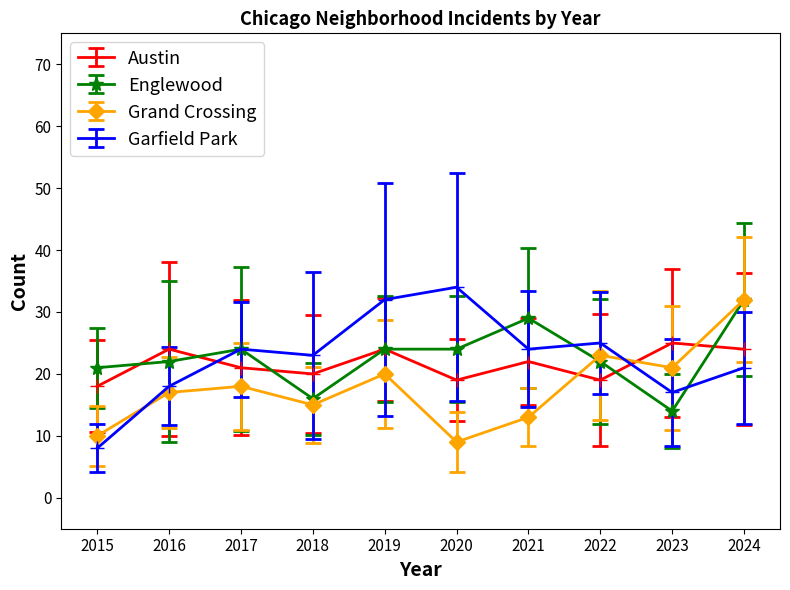

Does the chart display data point markers on the line(s)?

Yes